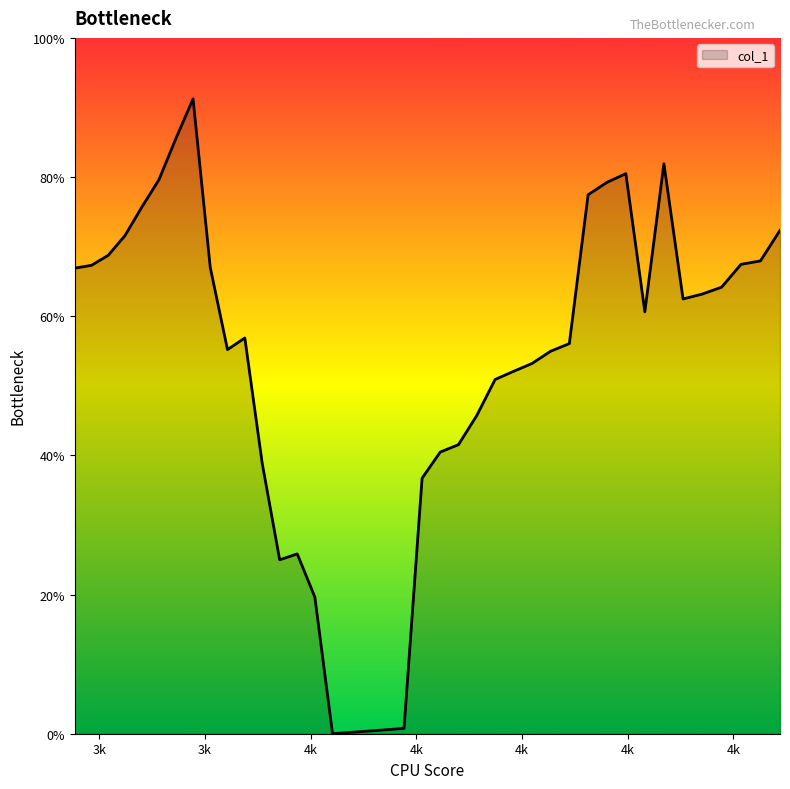

Is this an area chart (filled region under the line)?

Yes